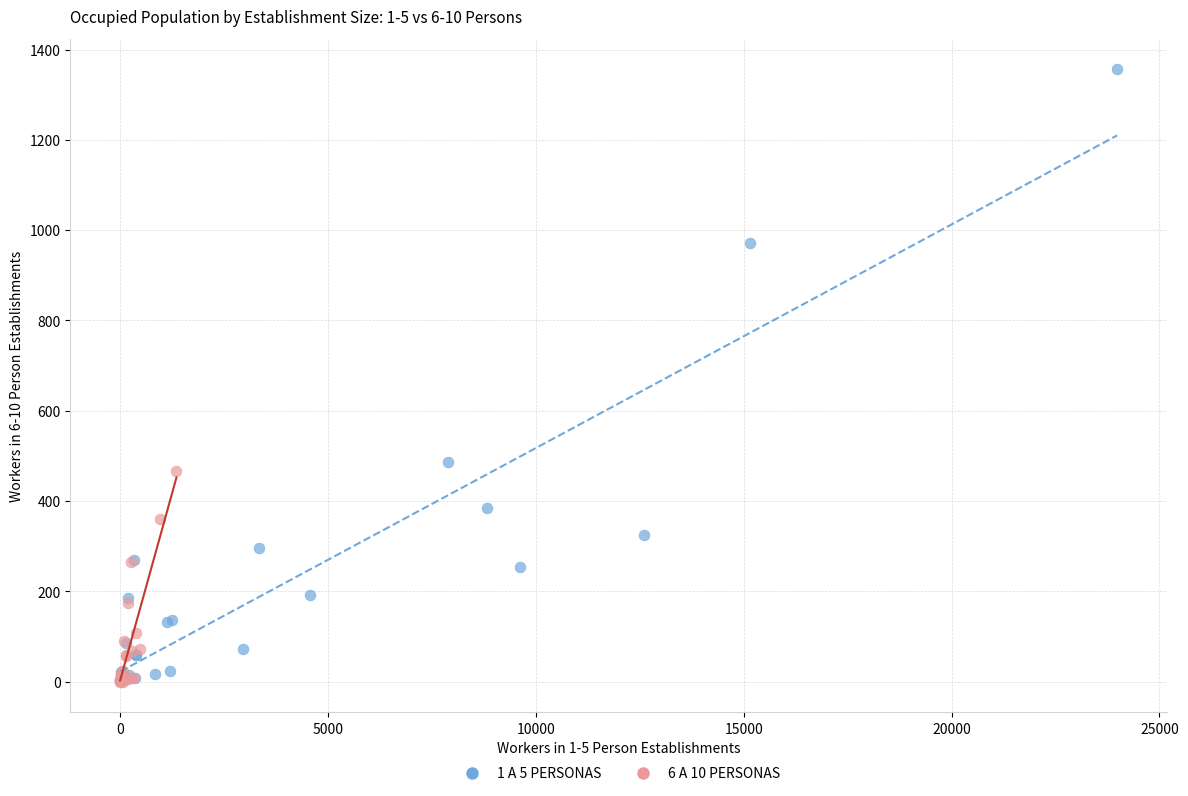

Which series has the widest spread of Y values?

1 A 5 PERSONAS